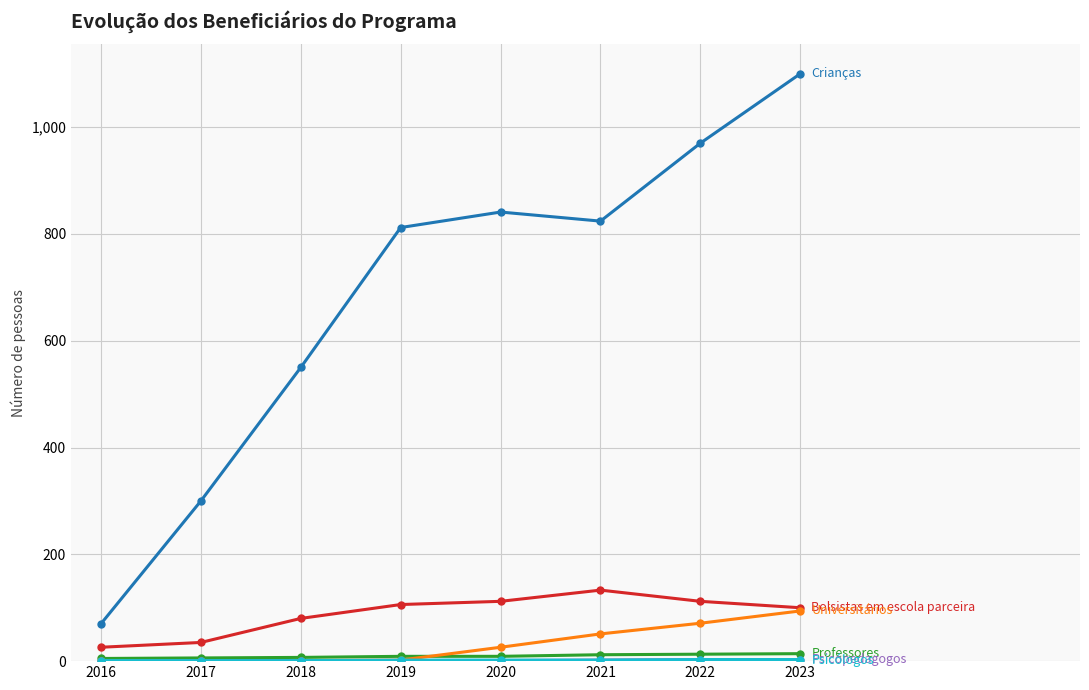

What is the greatest value displayed?

1100